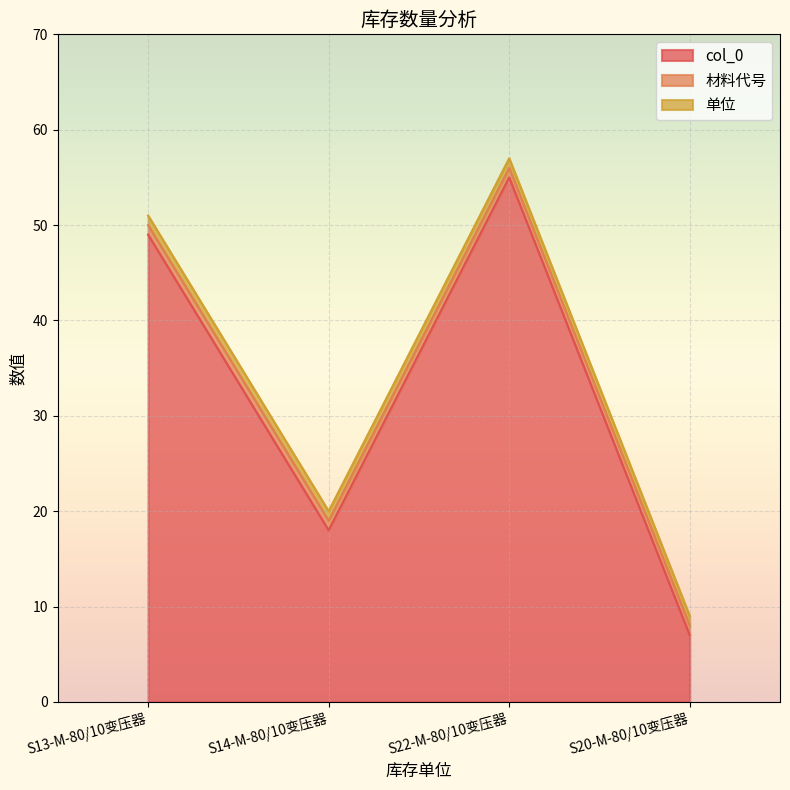

True or false: col_0 and 材料代号 cross at least once.

False